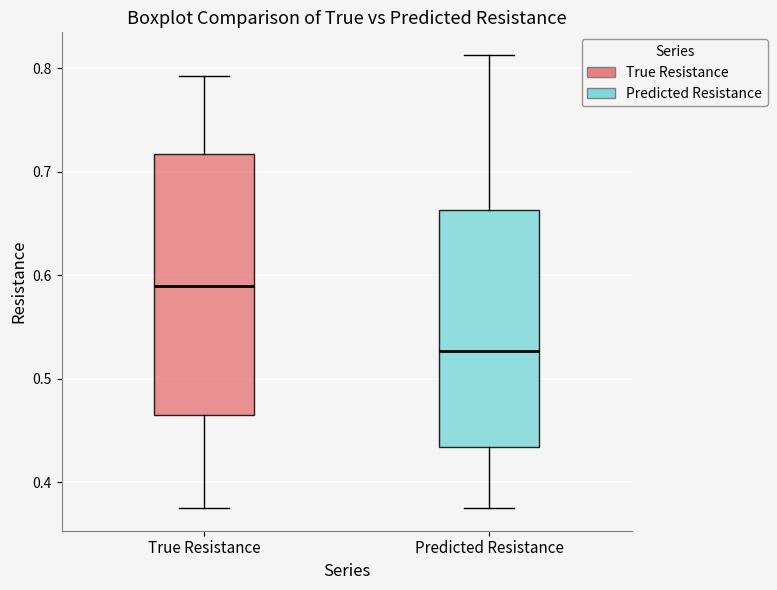

Which box is the tallest, from its lower edge to its upper edge?

True Resistance